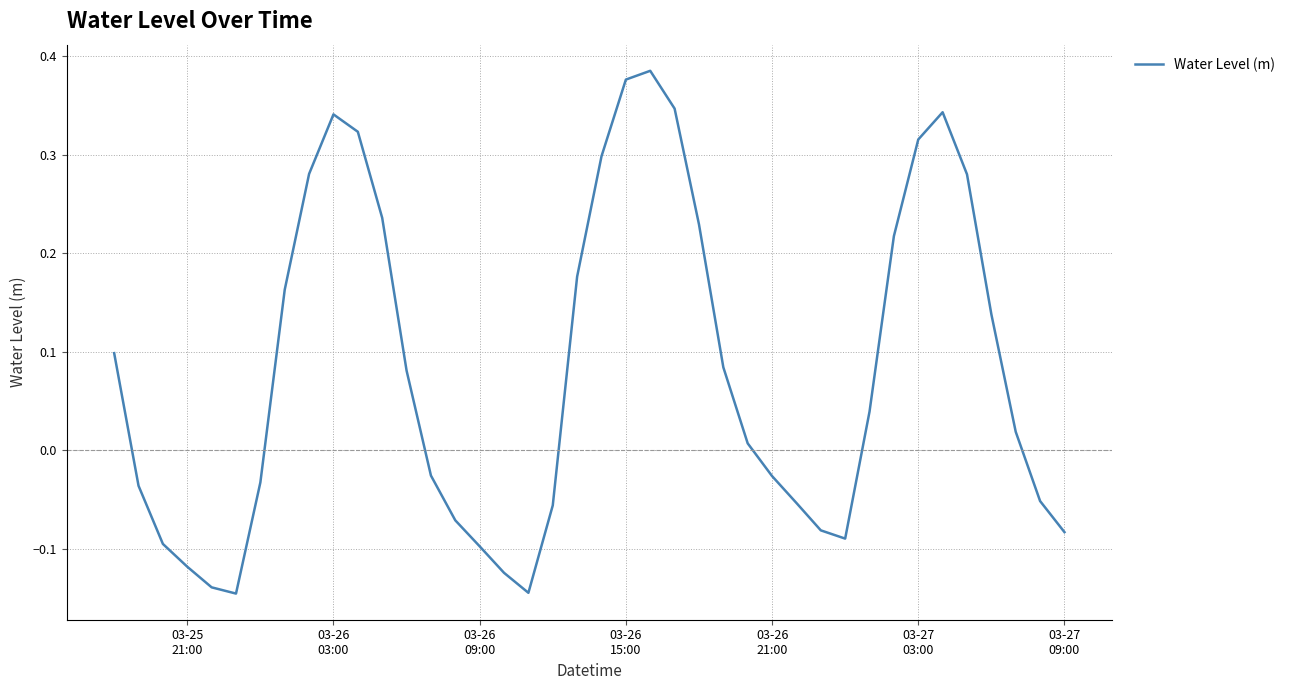

Reading left to right, what are all the values shown in this chart?

0.1	-0.0	-0.1	-0.1	-0.1	-0.1	-0.0	0.2	0.3	0.3	0.3	0.2	0.1	-0.0	-0.1	-0.1	-0.1	-0.1	-0.1	0.2	0.3	0.4	0.4	0.3	0.2	0.1	0.0	-0.0	-0.1	-0.1	-0.1	0.0	0.2	0.3	0.3	0.3	0.1	0.0	-0.1	-0.1